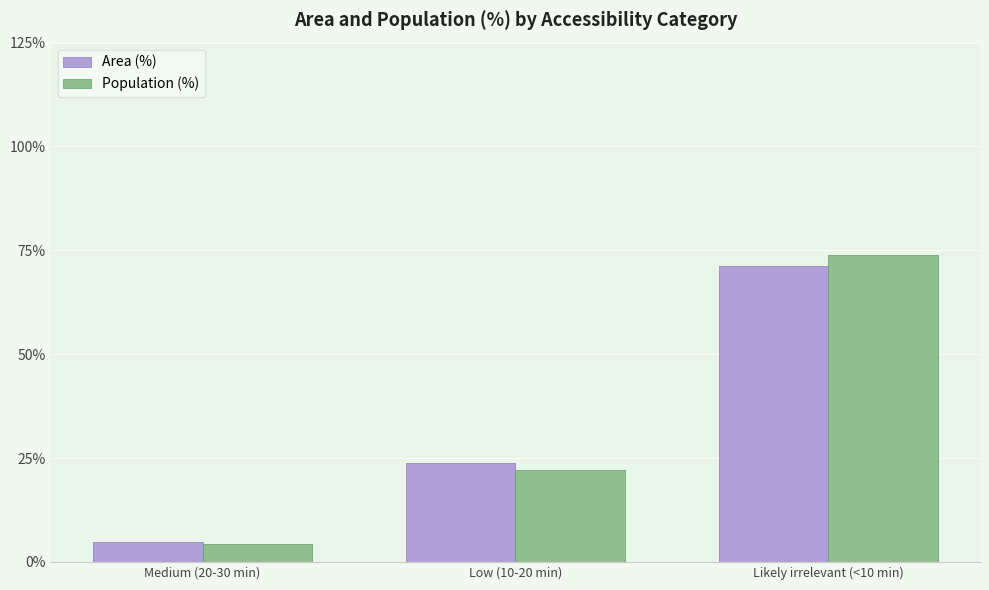

How many bars are there in each group?

2